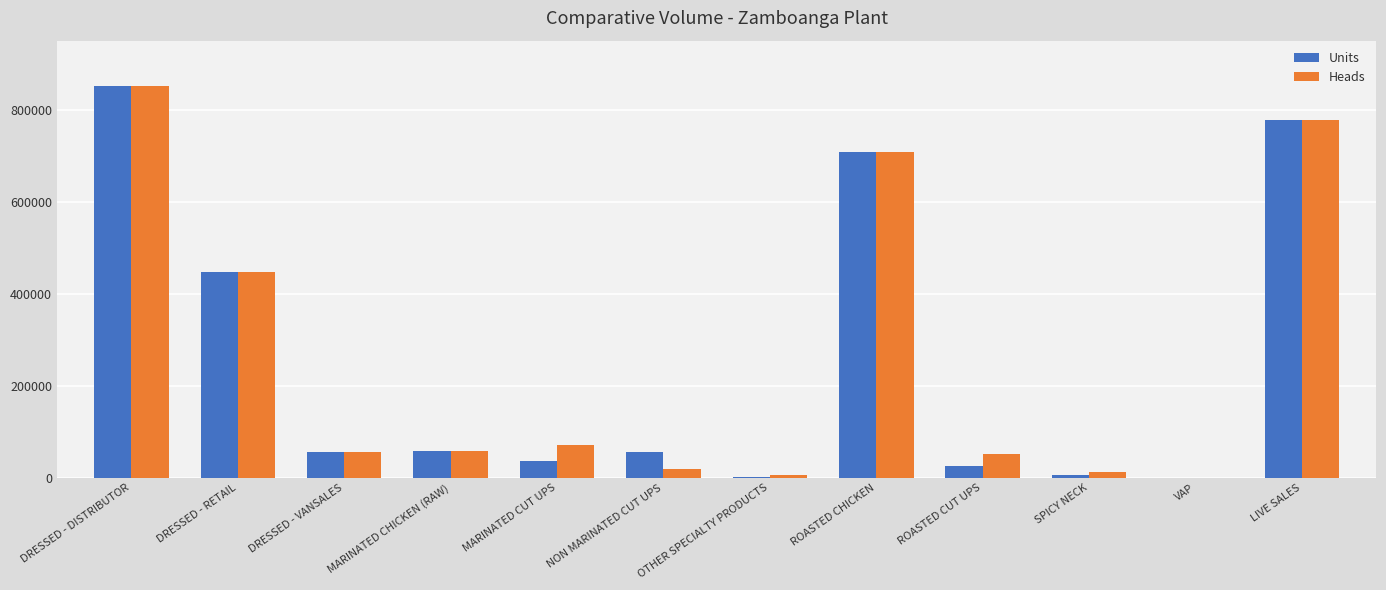

What is the difference between the Heads values at SPICY NECK and MARINATED CUT UPS?

59374.0